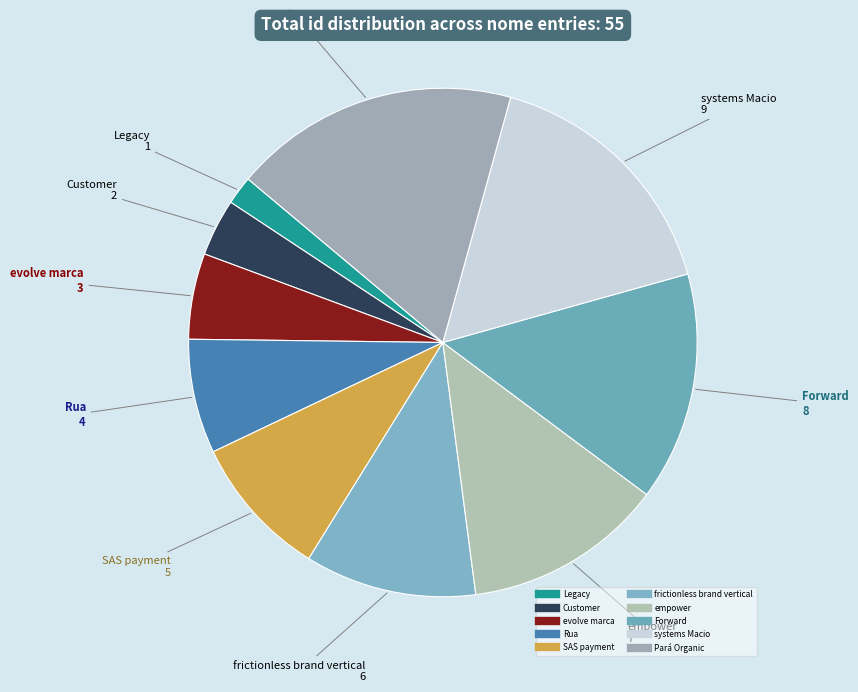

Is there a majority slice in this chart?

No